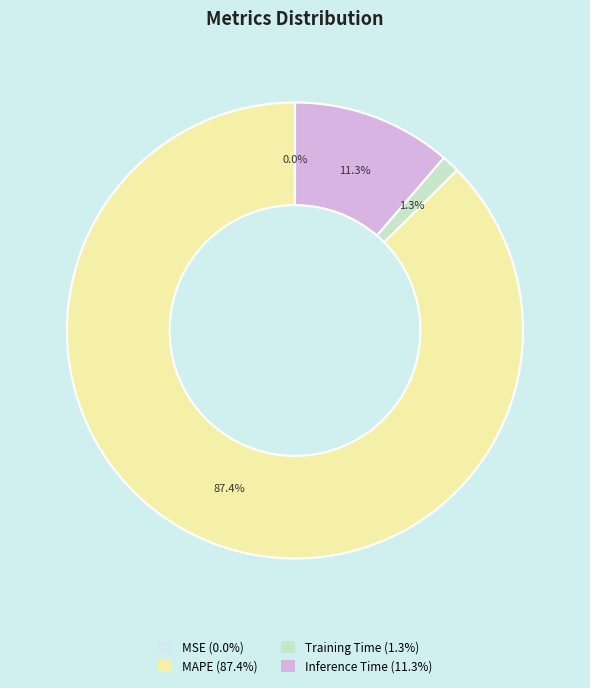

What portion of the pie excludes Training Time?

98.7%